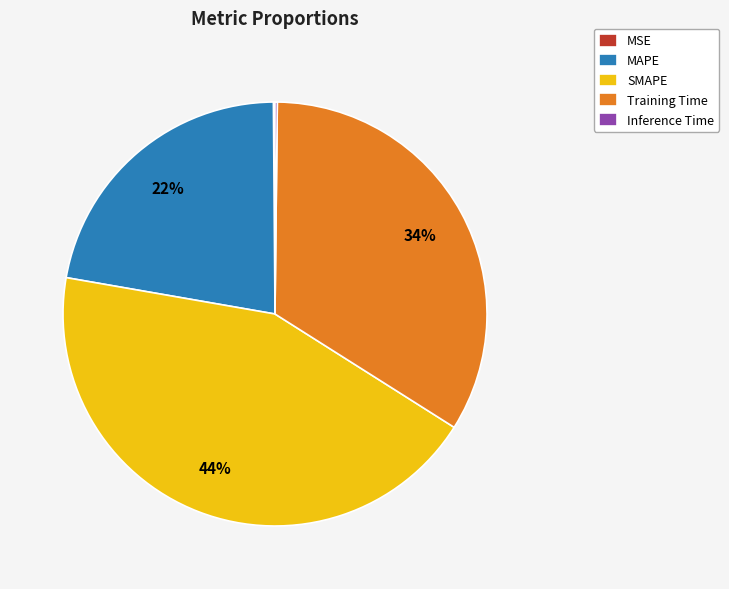

What percentage is the MAPE slice, to the nearest percent?

22%